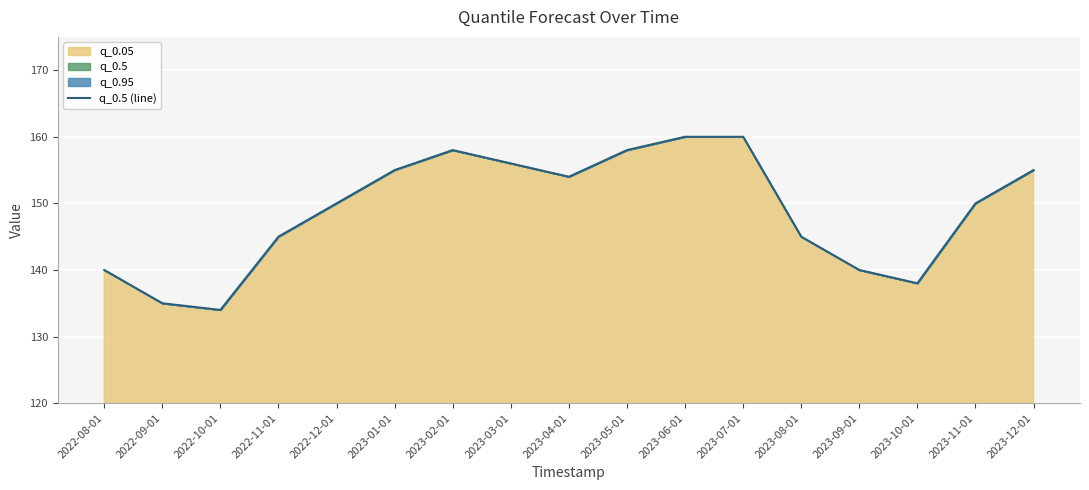

How many values are below 150?

7